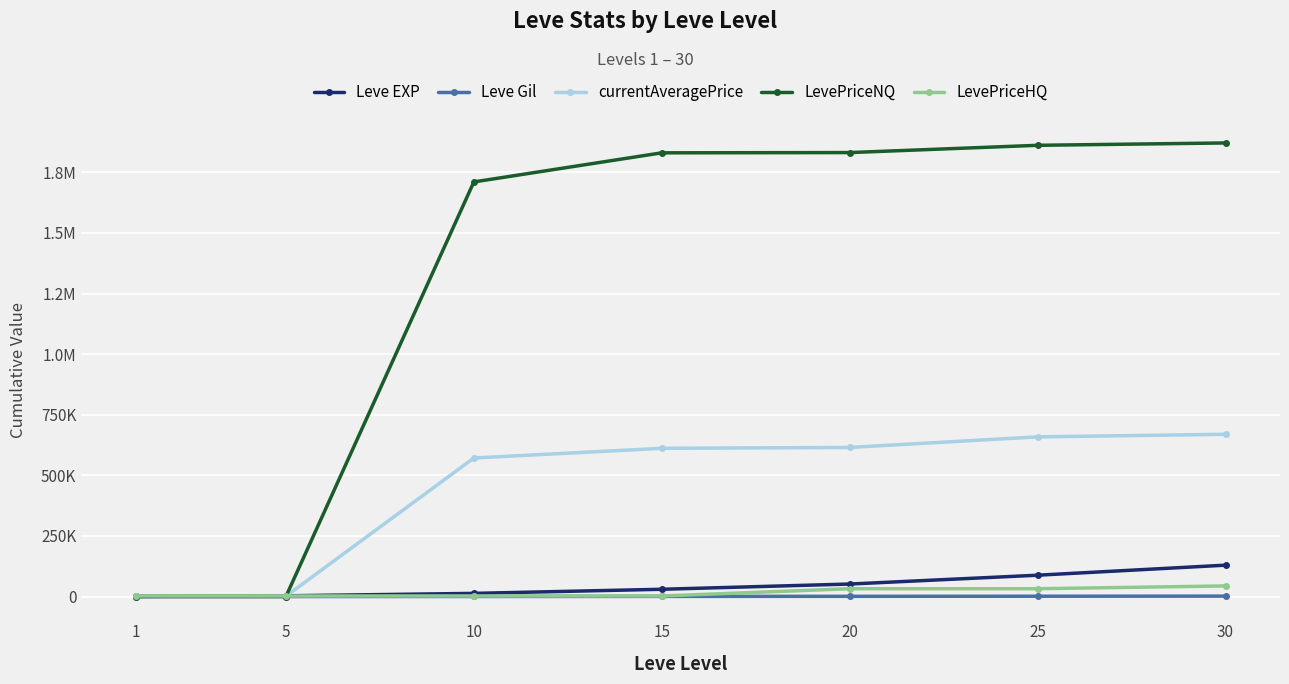

True or false: LevePriceNQ has a value of 370.0 at 5.

True